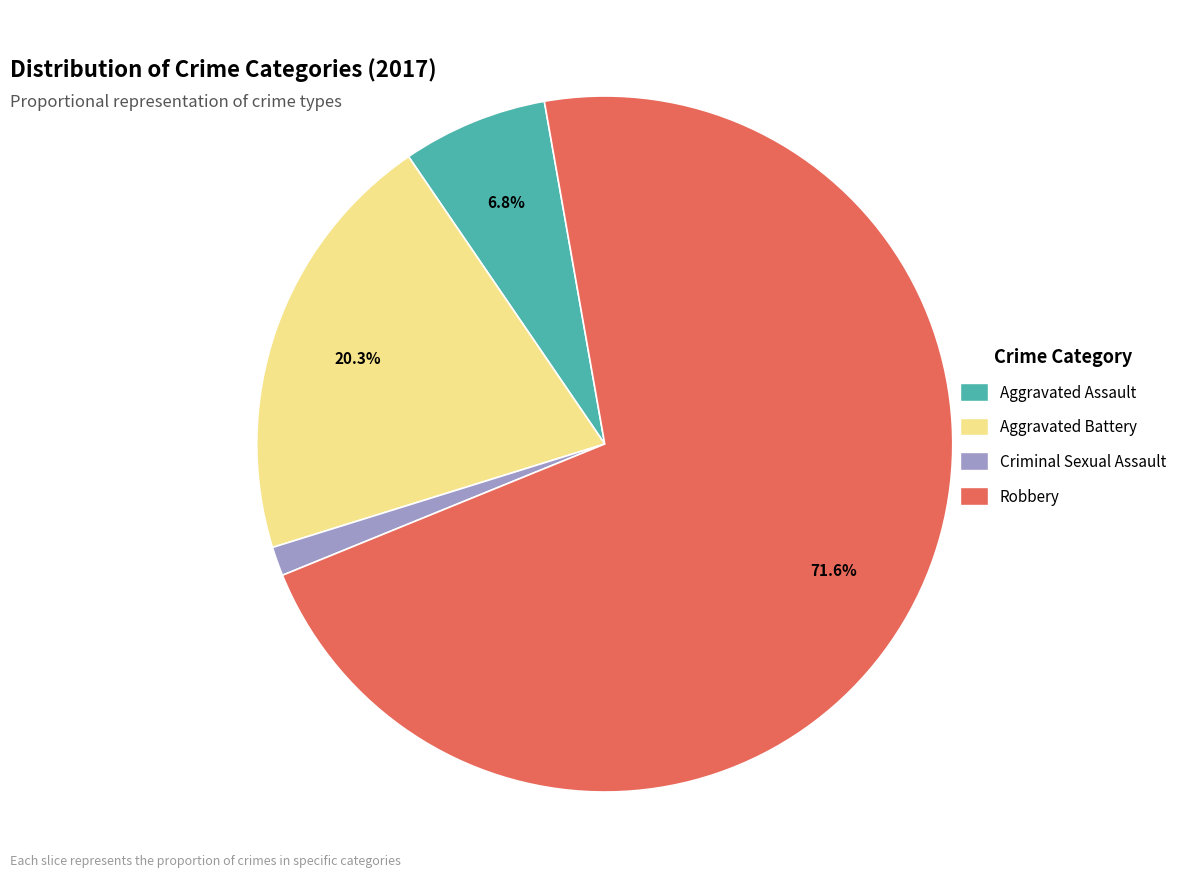

Which slice represents more than half of the pie?

Robbery